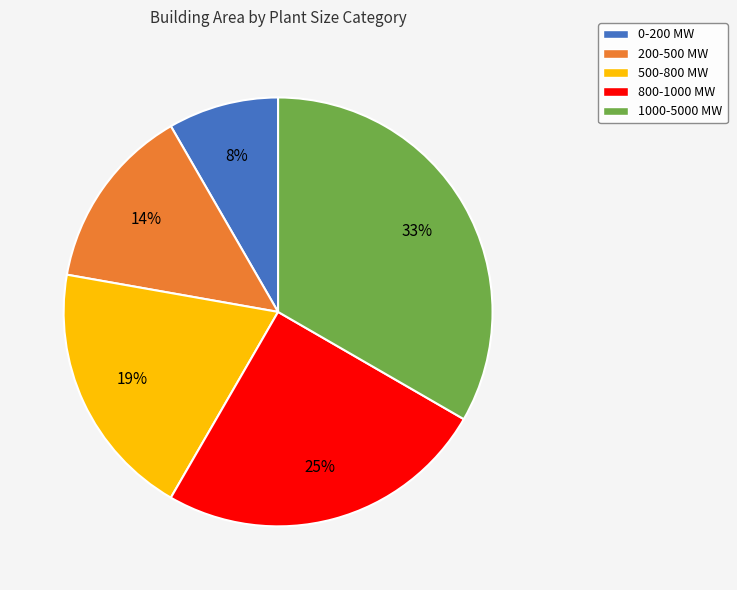

Count the number of slices in the pie.

5